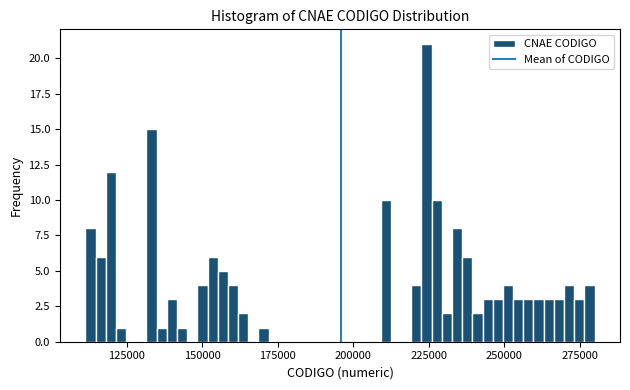

Around what value on the x-axis is the tallest bar? Give the approximate position of its centre, as read against the axis.

225000